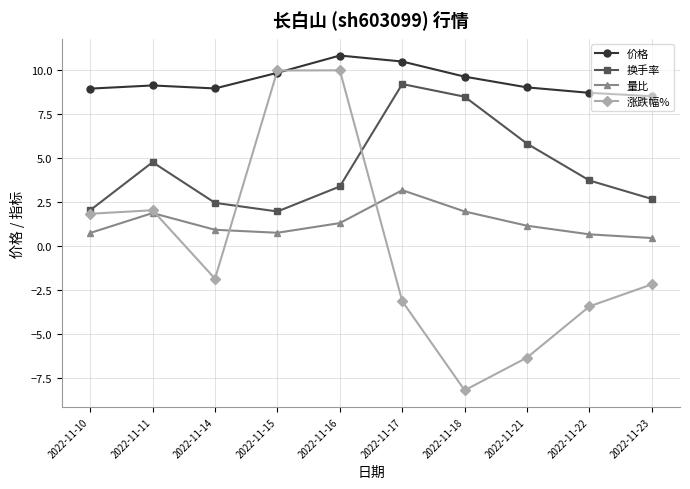

At which category is the sum across all series the highest?

2022-11-16